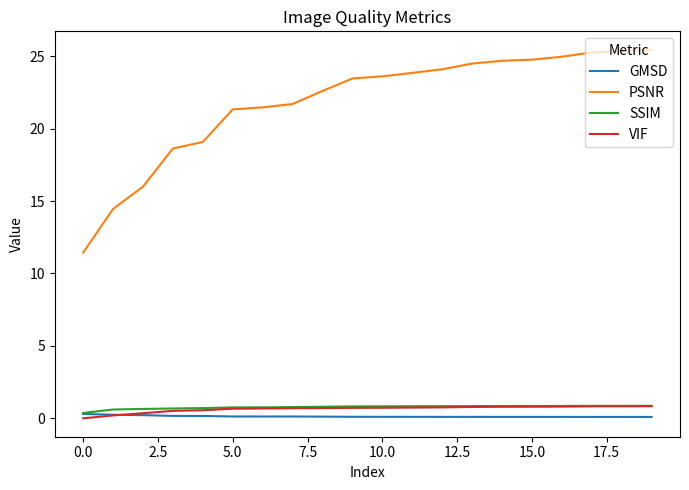

True or false: PSNR and SSIM cross at least once.

False